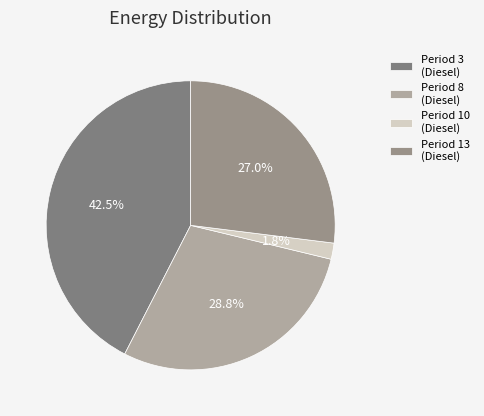

Which slice is the largest?

Period 3 (Diesel)